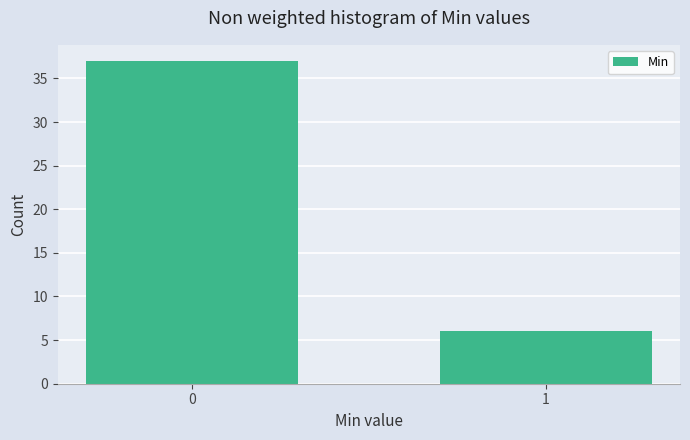

Reading left to right, transcribe all the data shown in this chart.

0=37	1=6